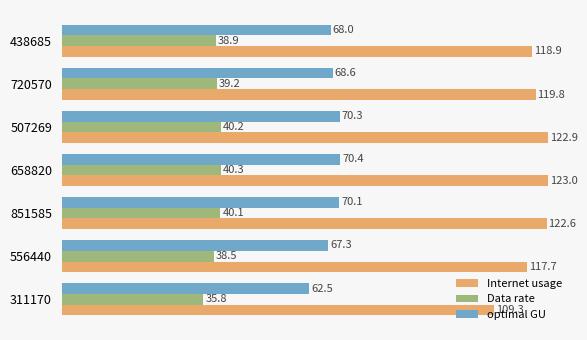

Which series has the largest total across all categories?

Internet usage